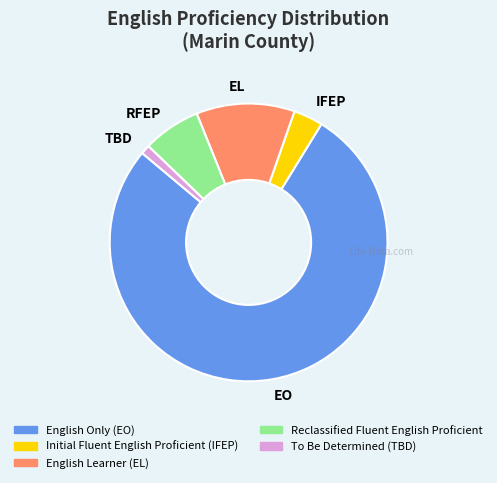

How many slices are in this pie chart?

5